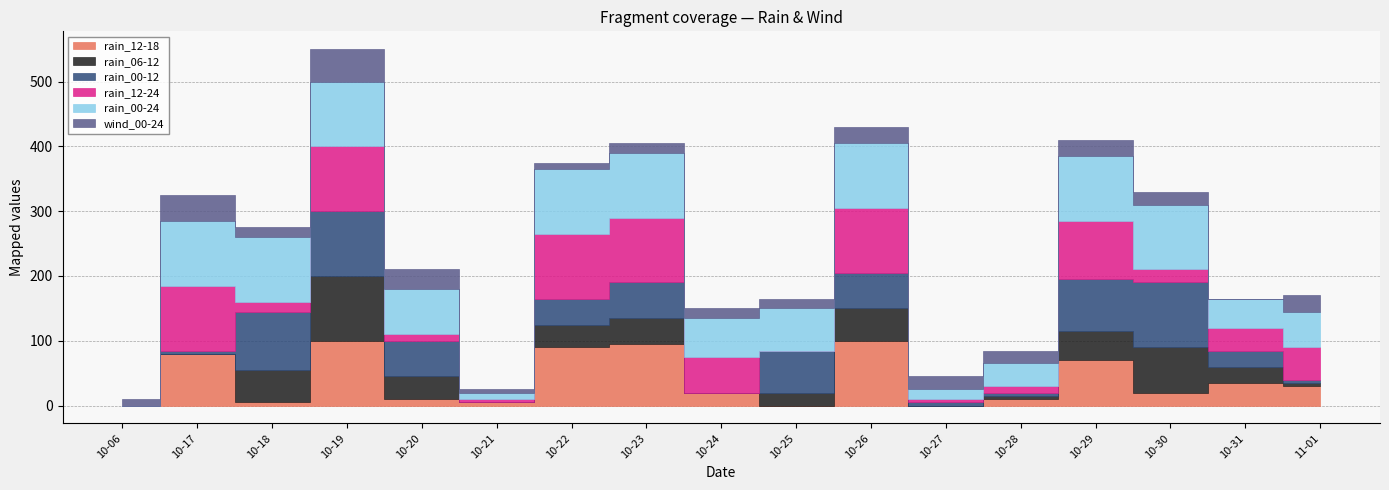

Is the value of rain_06-12 at 2023-10-21 greater than the value of rain_00-24 at 2023-10-22?

No